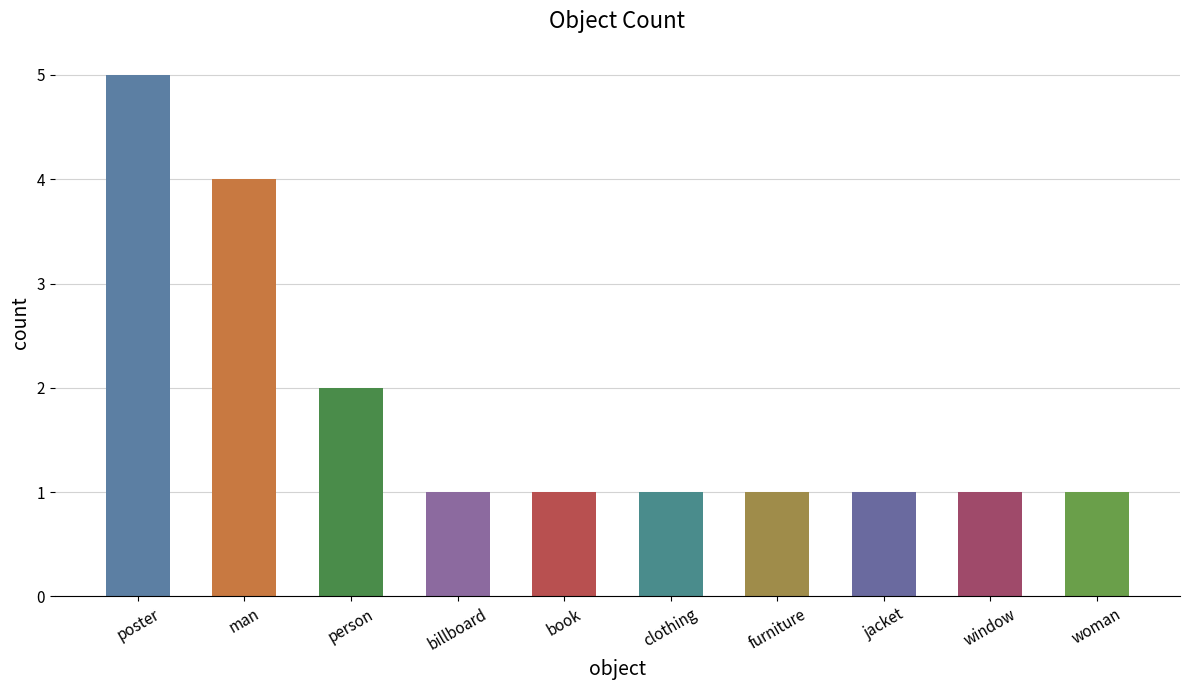

How many values are between 1 and 2?

8